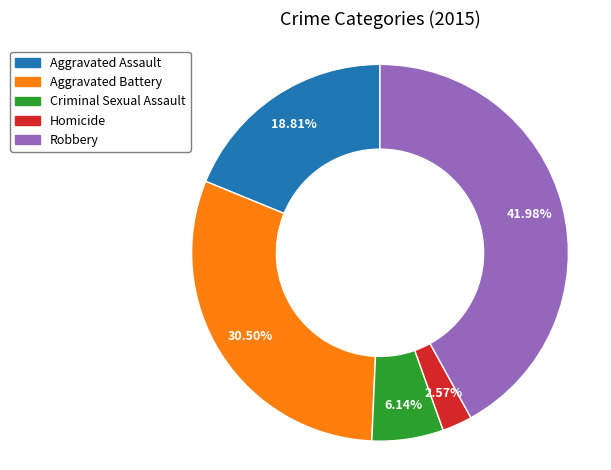

What percentage is the Homicide slice, to the nearest percent?

3%